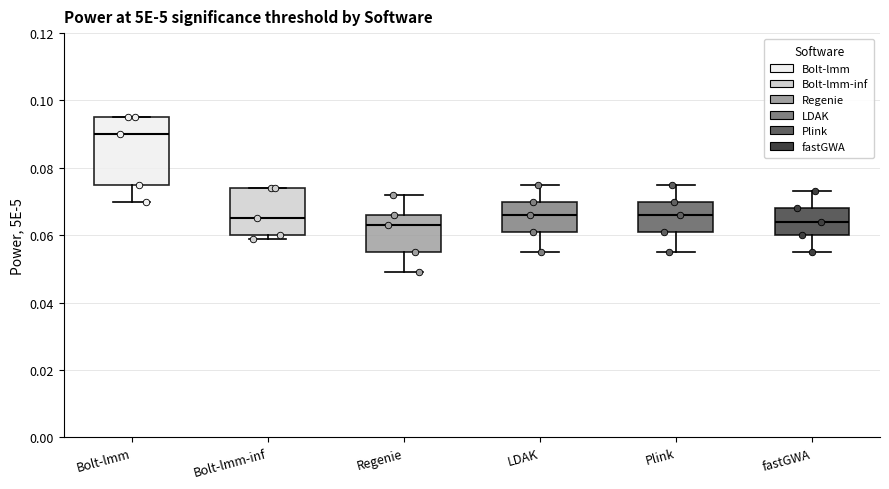

Which box's median line is the highest?

Bolt-lmm